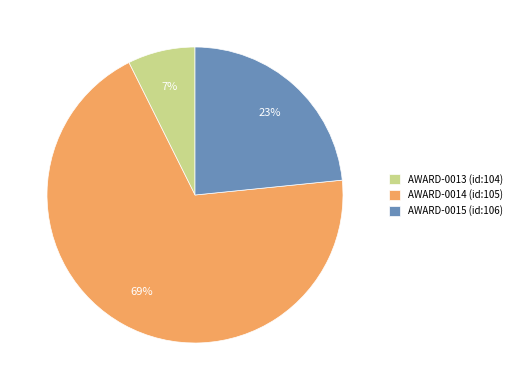

Which has a higher value, AWARD-0014 (id:105) or AWARD-0015 (id:106)?

AWARD-0014 (id:105)